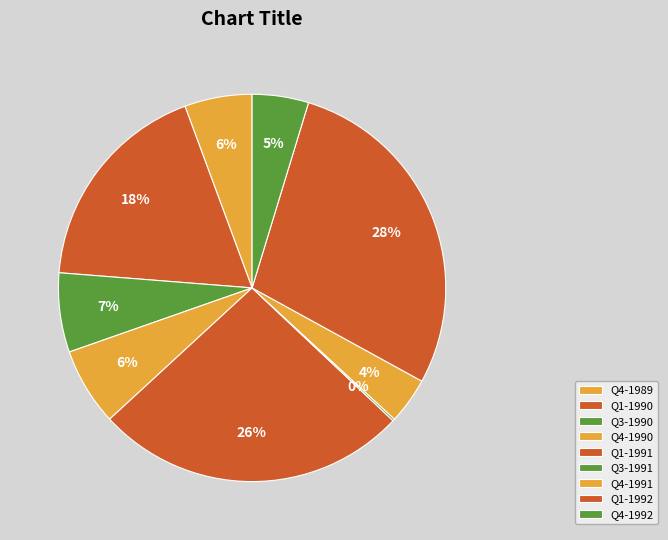

To the nearest percent, what is the difference between the Q4-1992 and Q1-1991 slice percentages?

21%